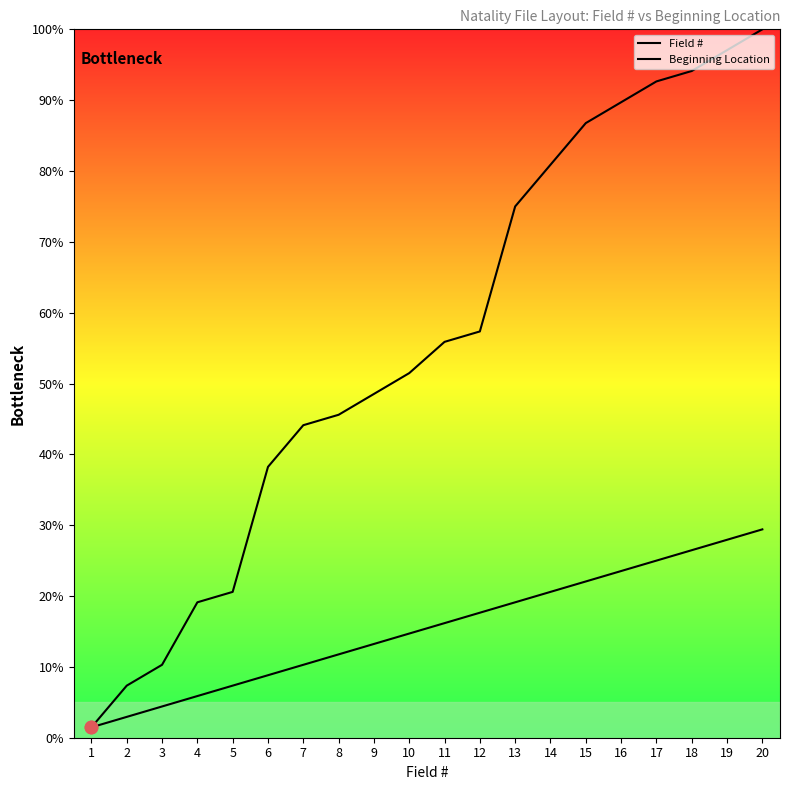

What is the total value across all series at 9?

61.8